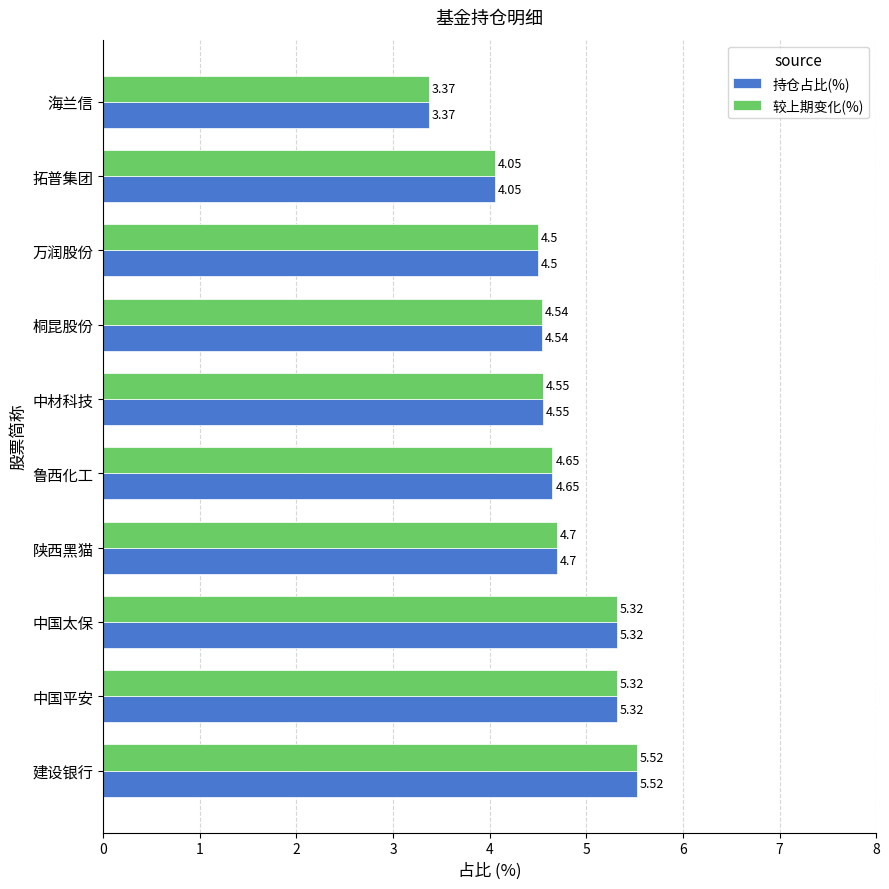

What are all the series names shown in the legend?

持仓占比(%), 较上期变化(%)